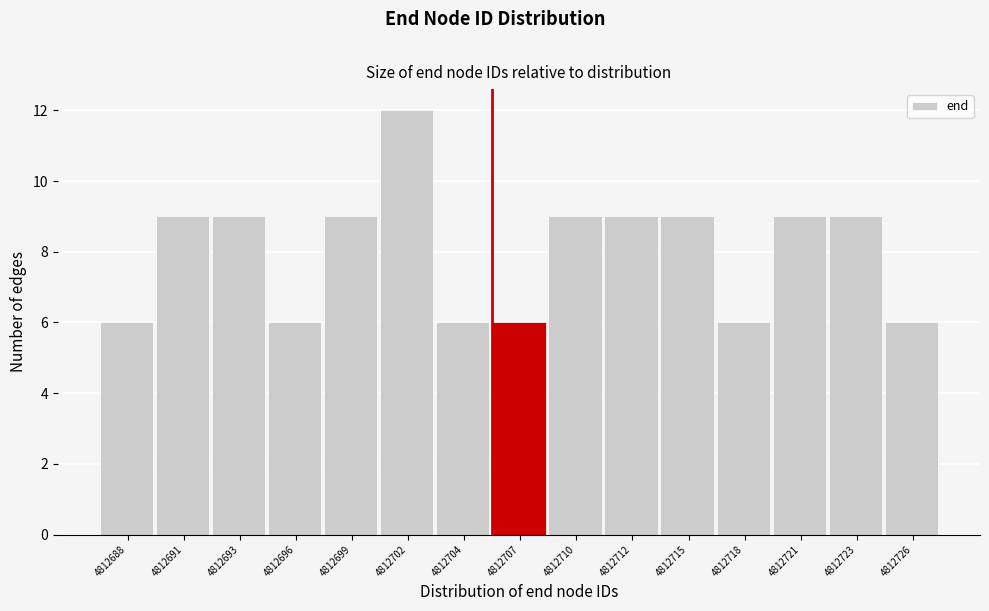

Reading left to right, what are all the values shown in this chart?

4812688=6	4812691=9	4812693=9	4812696=6	4812699=9	4812702=12	4812704=6	4812707=6	4812710=9	4812712=9	4812715=9	4812718=6	4812721=9	4812723=9	4812726=6